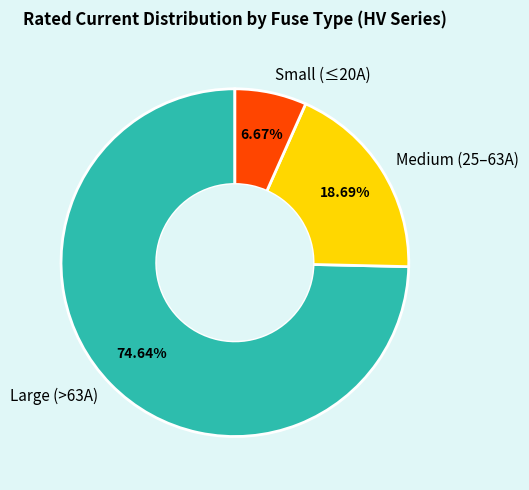

Is the sum of Small (≤20A) and Medium (25–63A) greater than half?

No